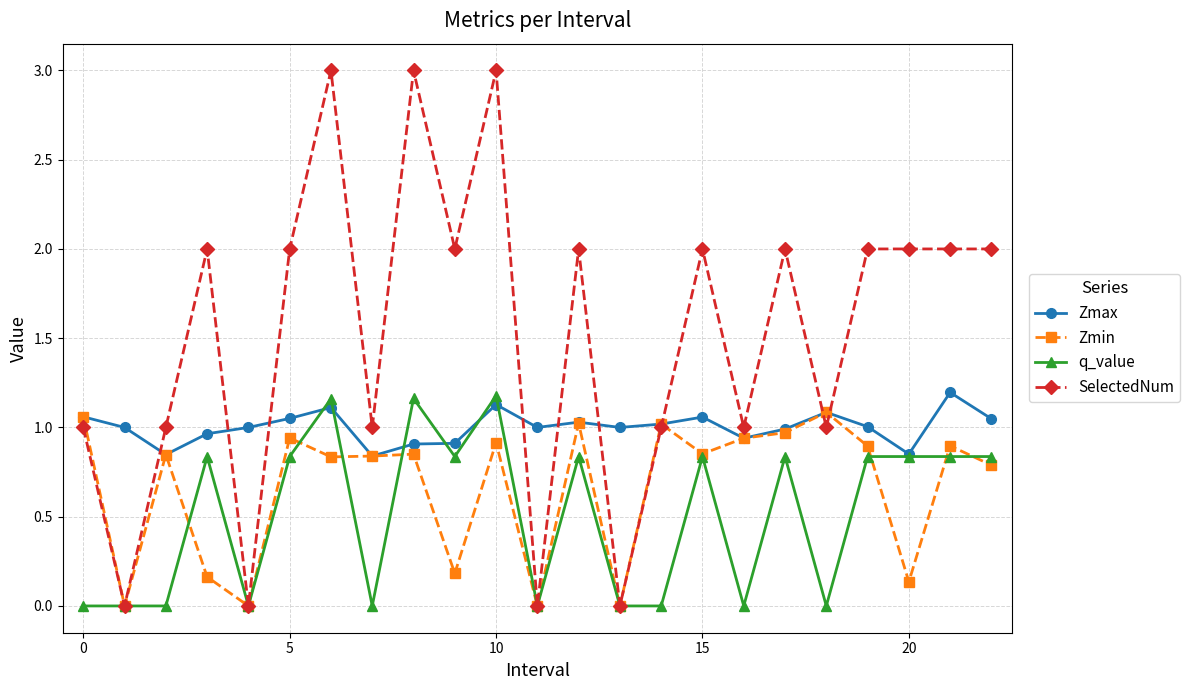

True or false: Zmin and q_value cross at least once.

True